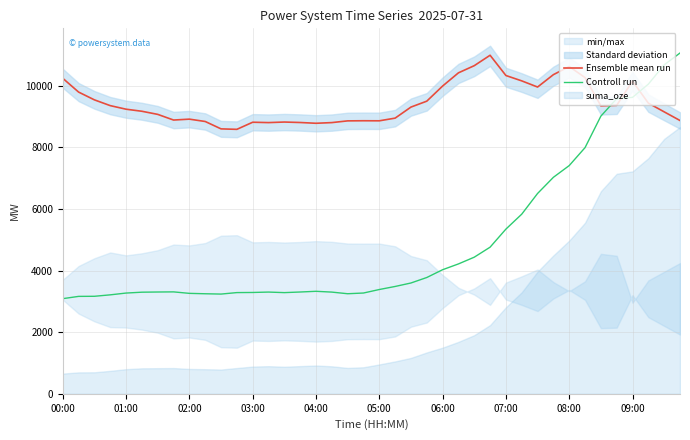

Reading left to right, transcribe all the data shown in this chart.

Ensemble mean run: 10247	9799	9546	9359	9243	9176	9075	8891	8920	8844	8604	8589	8820	8808	8826	8811	8786	8808	8864	8868	8866	8953	9312	9504	9995	10424	10657	10995	10337	10163	9963	10365	10629	10270	9352	9368	10156	9440	9157	8876
Controll run: 3090	3164	3167	3214	3272	3300	3306	3310	3262	3249	3239	3287	3291	3304	3286	3306	3329	3303	3250	3273	3387	3486	3599	3777	4030	4218	4437	4762	5349	5834	6506	7031	7412	7995	9018	9584	9628	10057	10683	11068